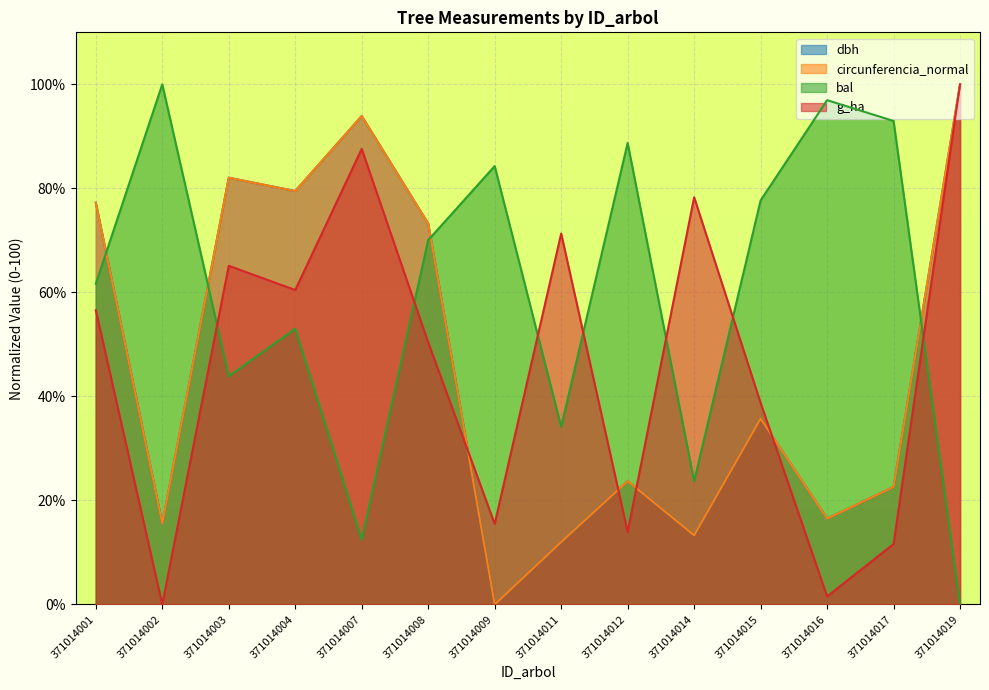

Rank the categories by g_ha value from lowest to highest.

371014002, 371014016, 371014017, 371014012, 371014009, 371014015, 371014008, 371014001, 371014004, 371014003, 371014011, 371014014, 371014007, 371014019